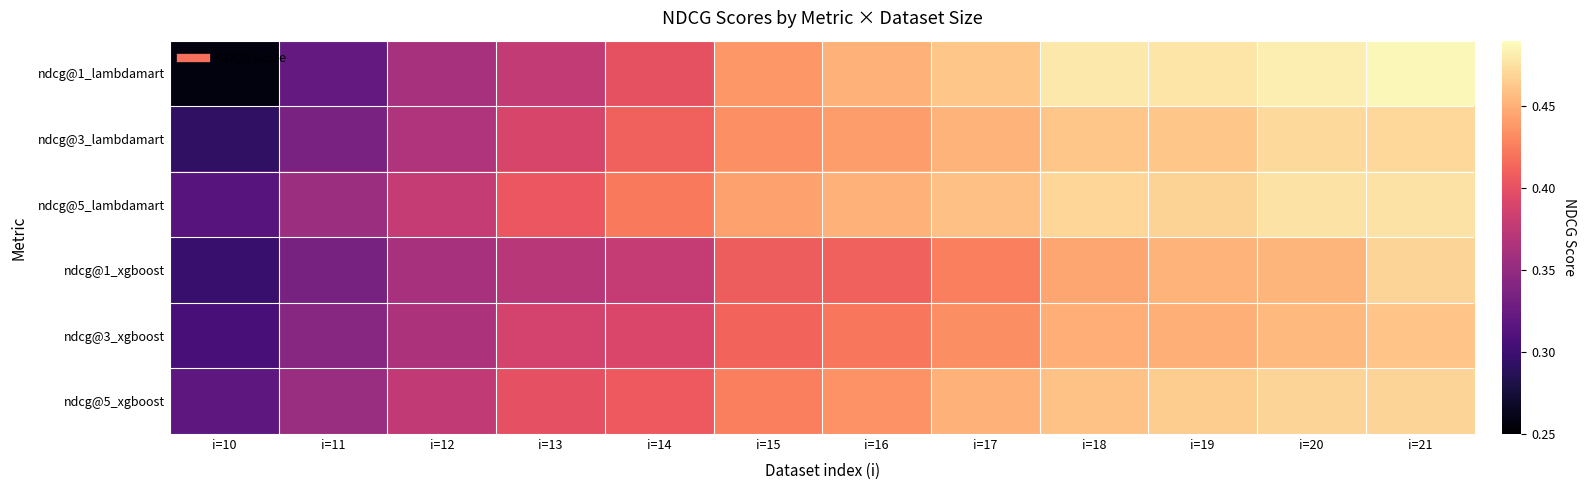

Which series has the largest total across all categories?

ndcg@5_lambdamart